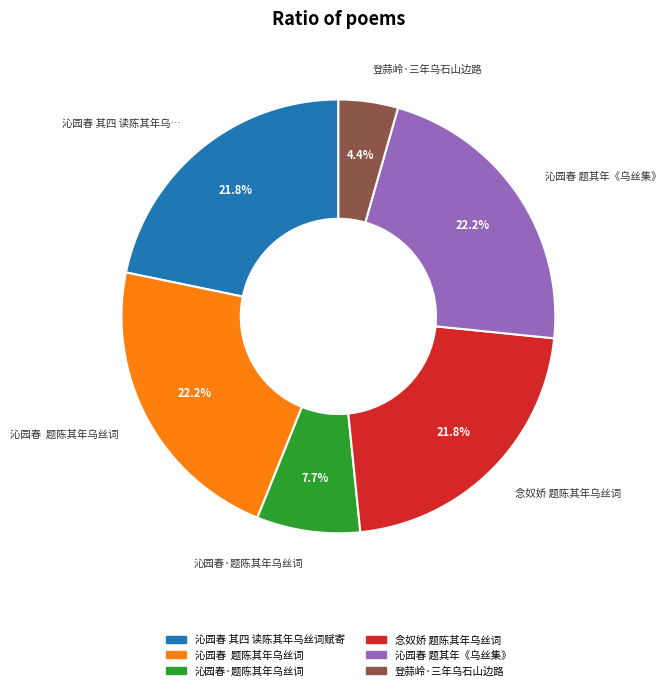

To the nearest percent, what portion does 登蒜岭·三年乌石山边路 represent?

4%